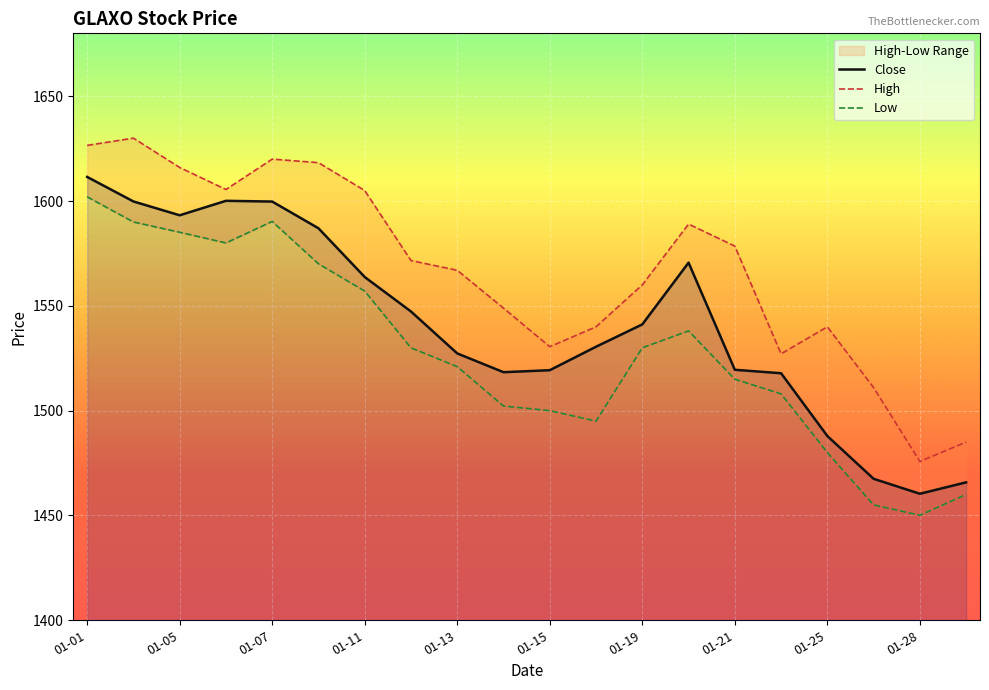

Is it true that Close equals 321.9 at 01-19?

False